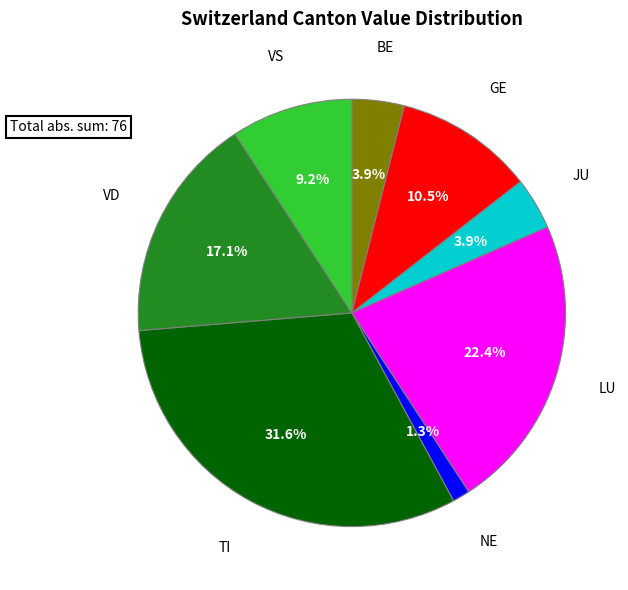

Does any single category account for the majority?

No